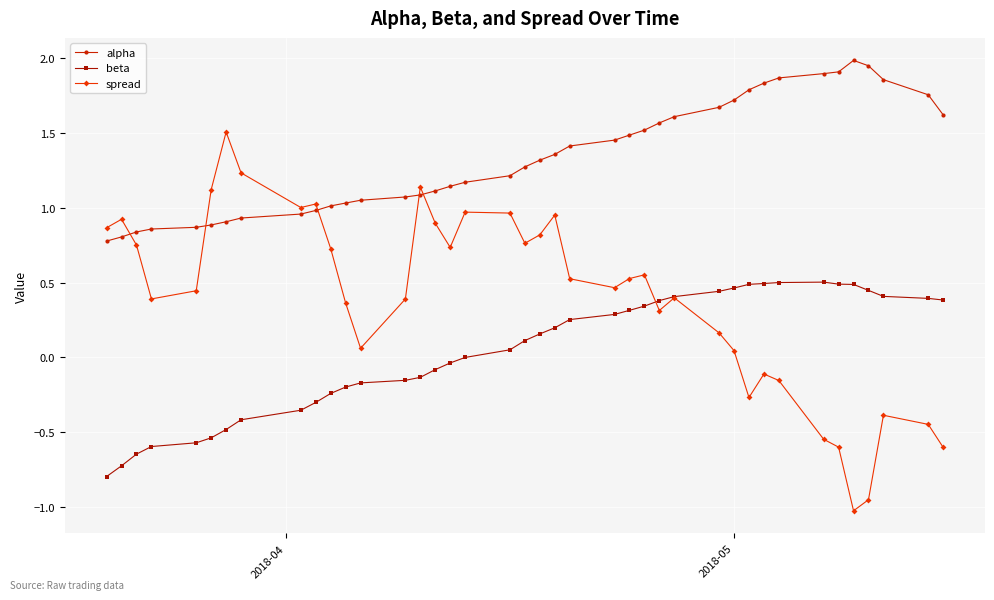

True or false: beta and alpha intersect in this chart.

False